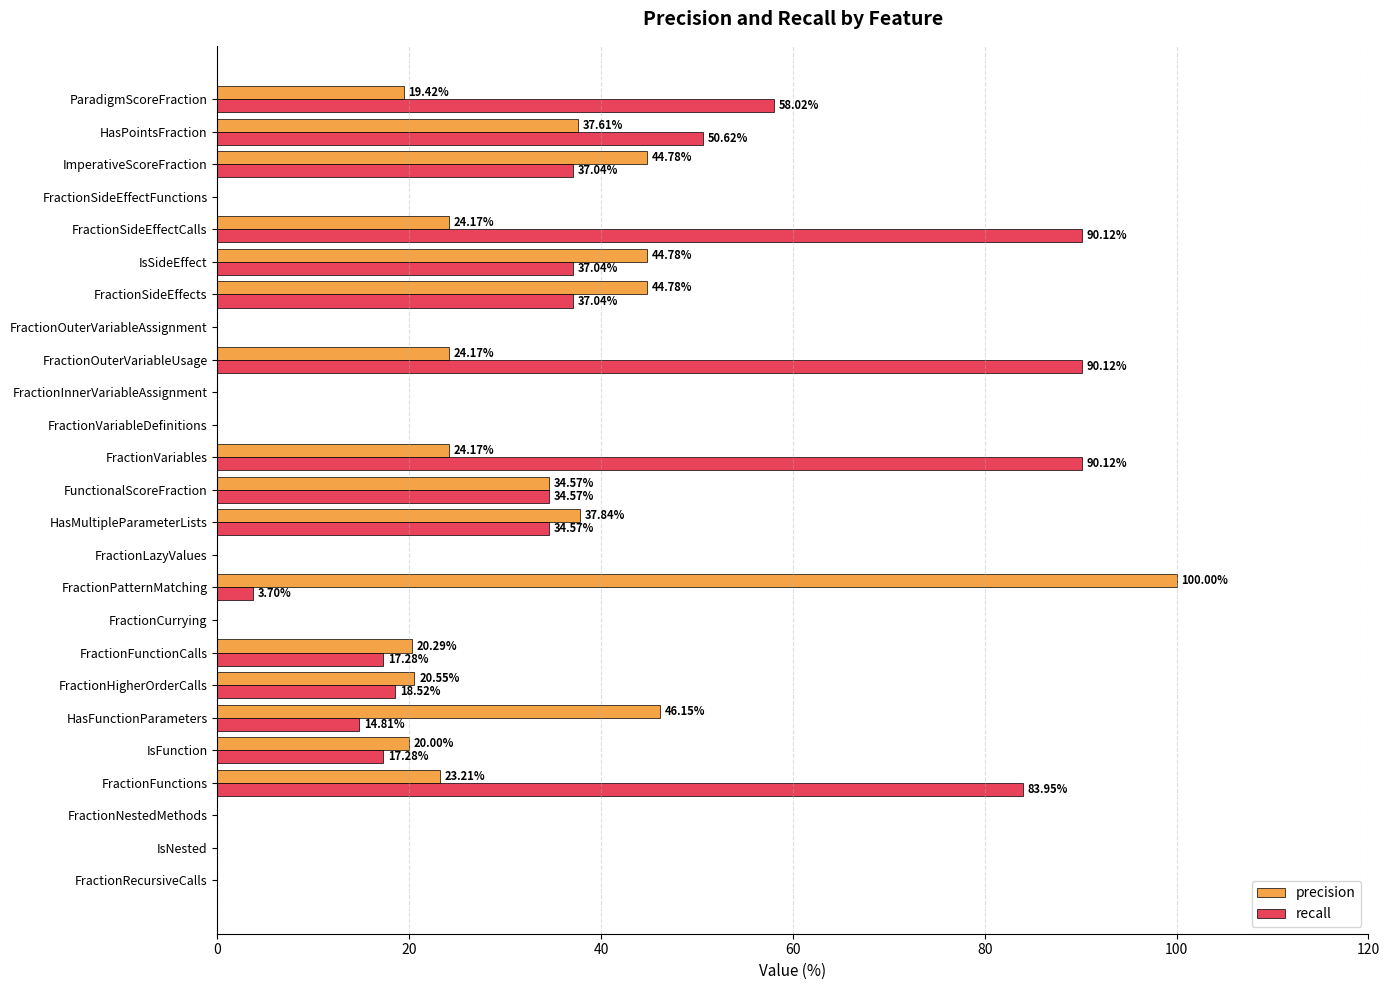

At which category does the chart reach its peak across all series?

FractionPatternMatching